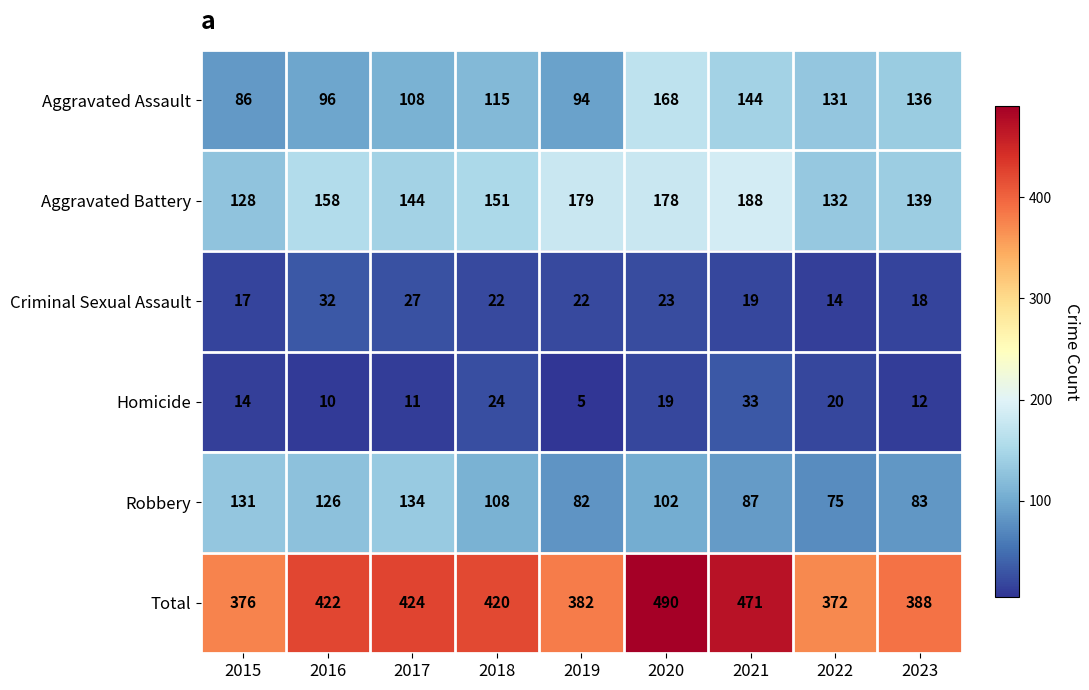

Is it true that Total equals 376 at 2015?

True